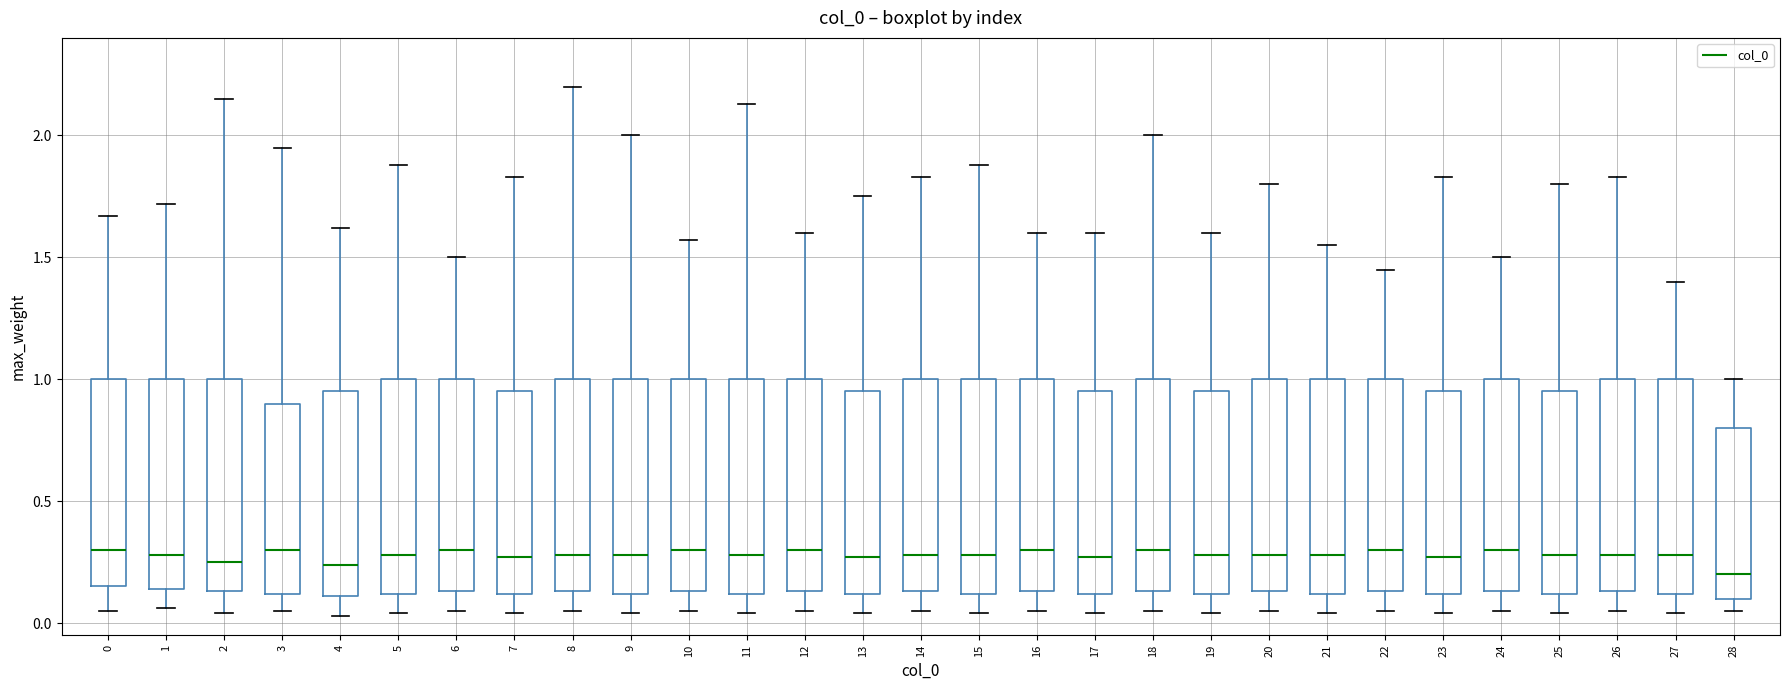

Where does the lower whisker of the box at x = 8 end on the y-axis? The values are not printed on the chart, so give them approximately, as read against the axis.

0.05